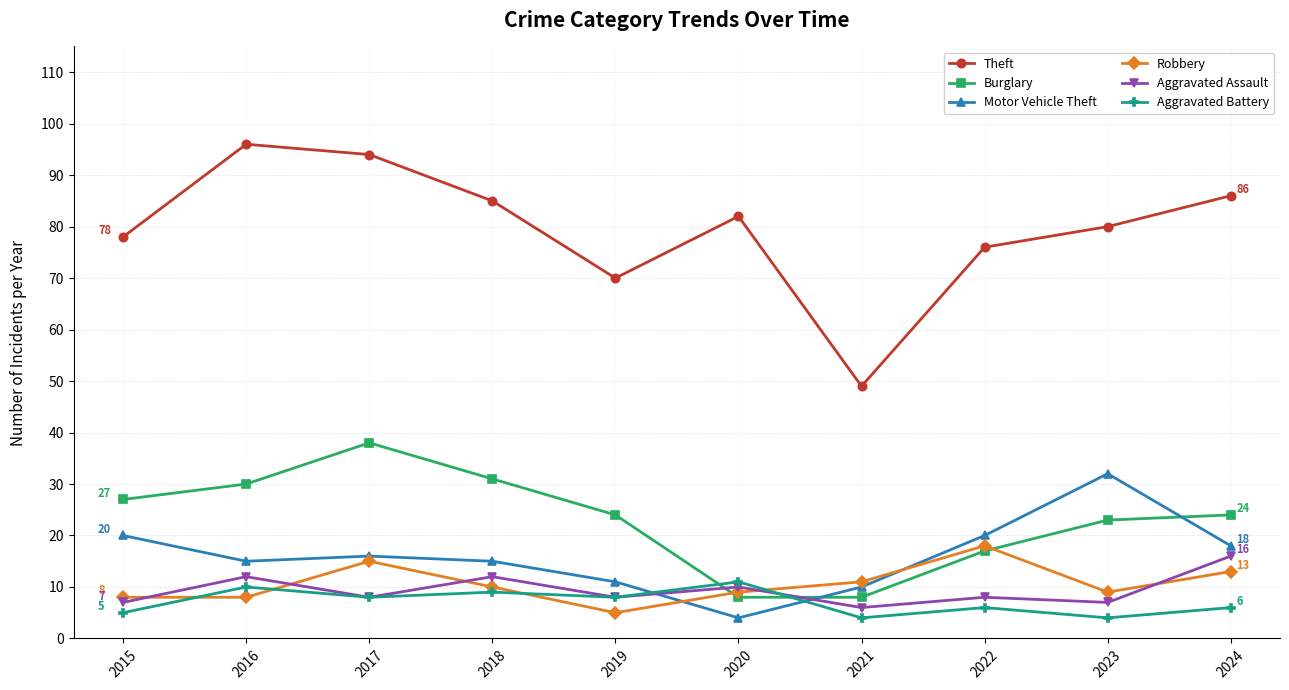

True or false: Theft has a value of 82 at 2020.

True